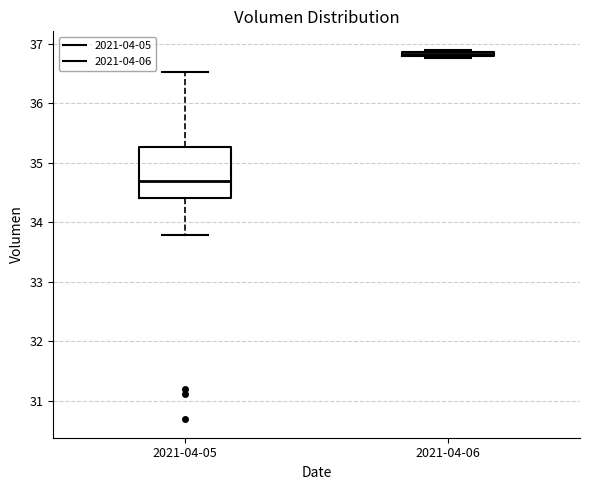

Comparing the boxes themselves (not the whiskers), which one is the tallest?

2021-04-05